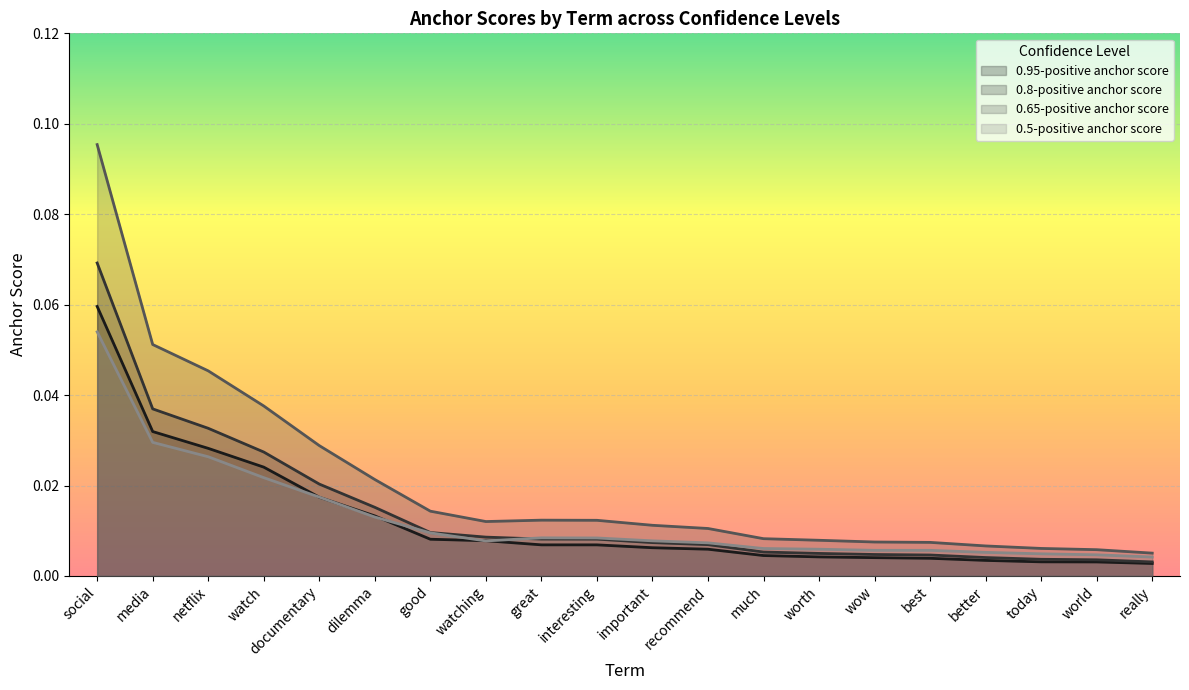

What is the label of the 11th point from the right?

interesting